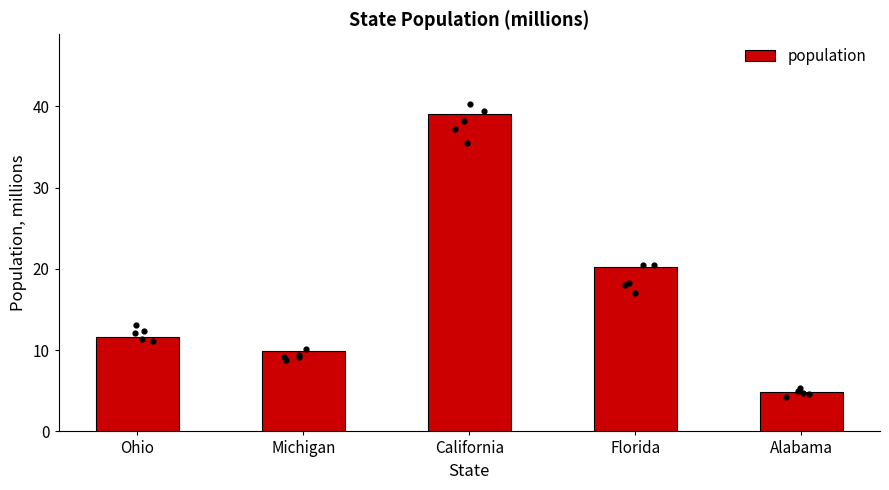

Between Michigan and Alabama, which is larger?

Michigan